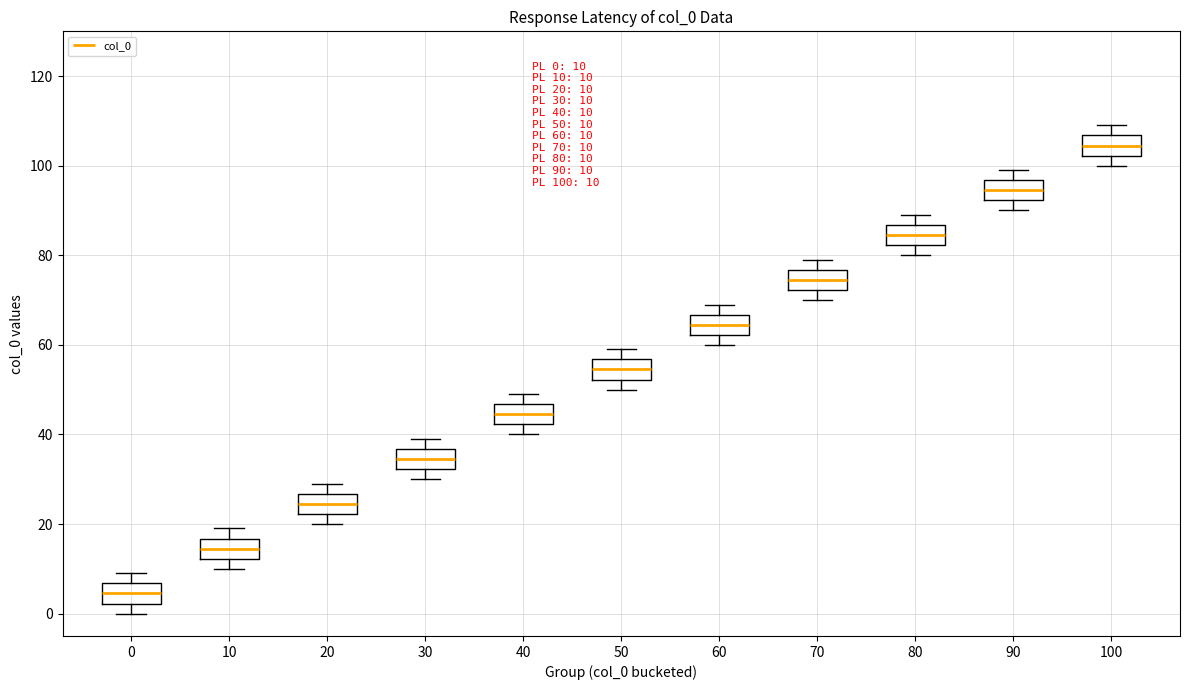

Which box has the lowest median line?

0